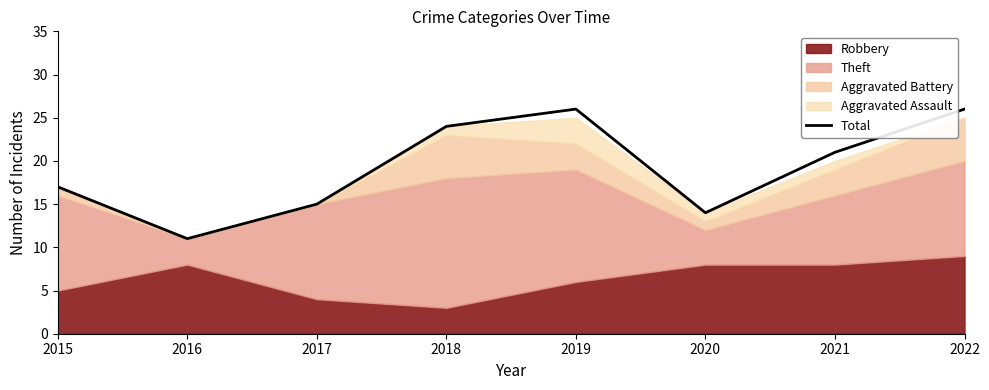

Reading left to right, extract all data points from this chart.

2015=17	2016=11	2017=15	2018=24	2019=26	2020=14	2021=21	2022=26